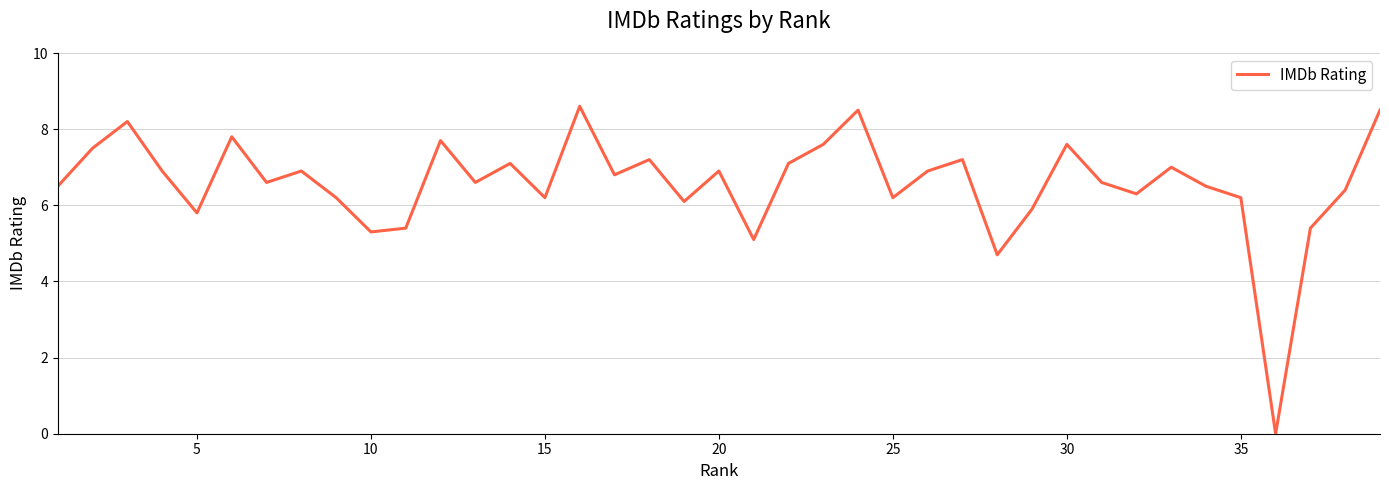

How many interior local valleys (lower than both neighbors) does the data have?

12